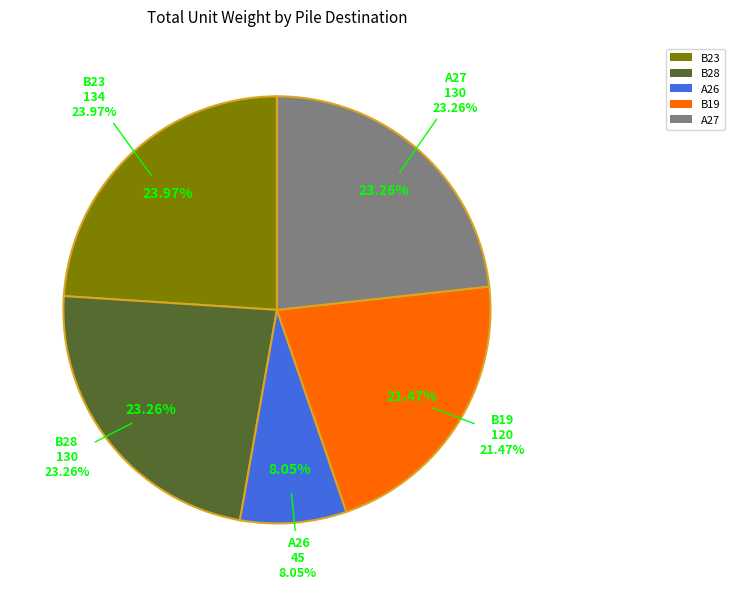

To the nearest percent, what is the difference between the largest and smallest slice percentages?

16%